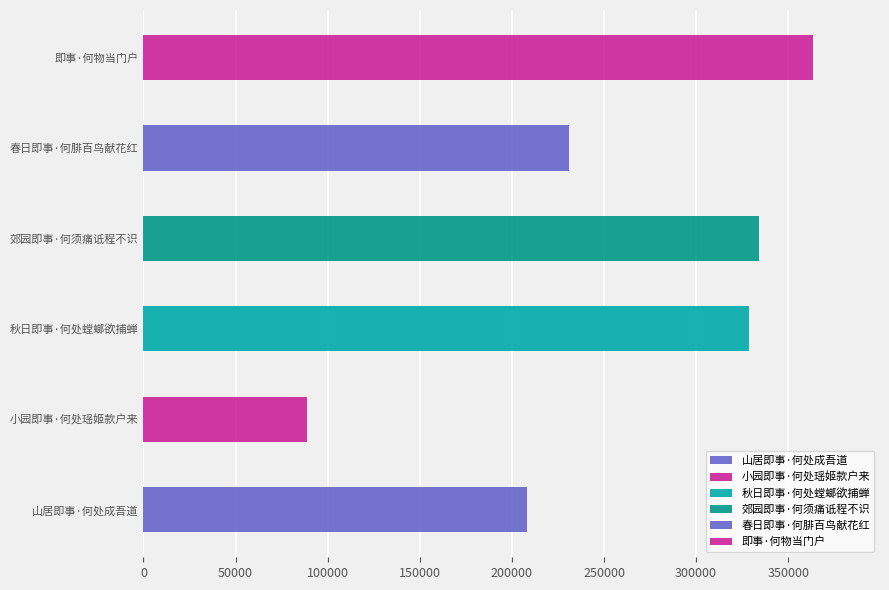

What is the greatest value displayed?

363487